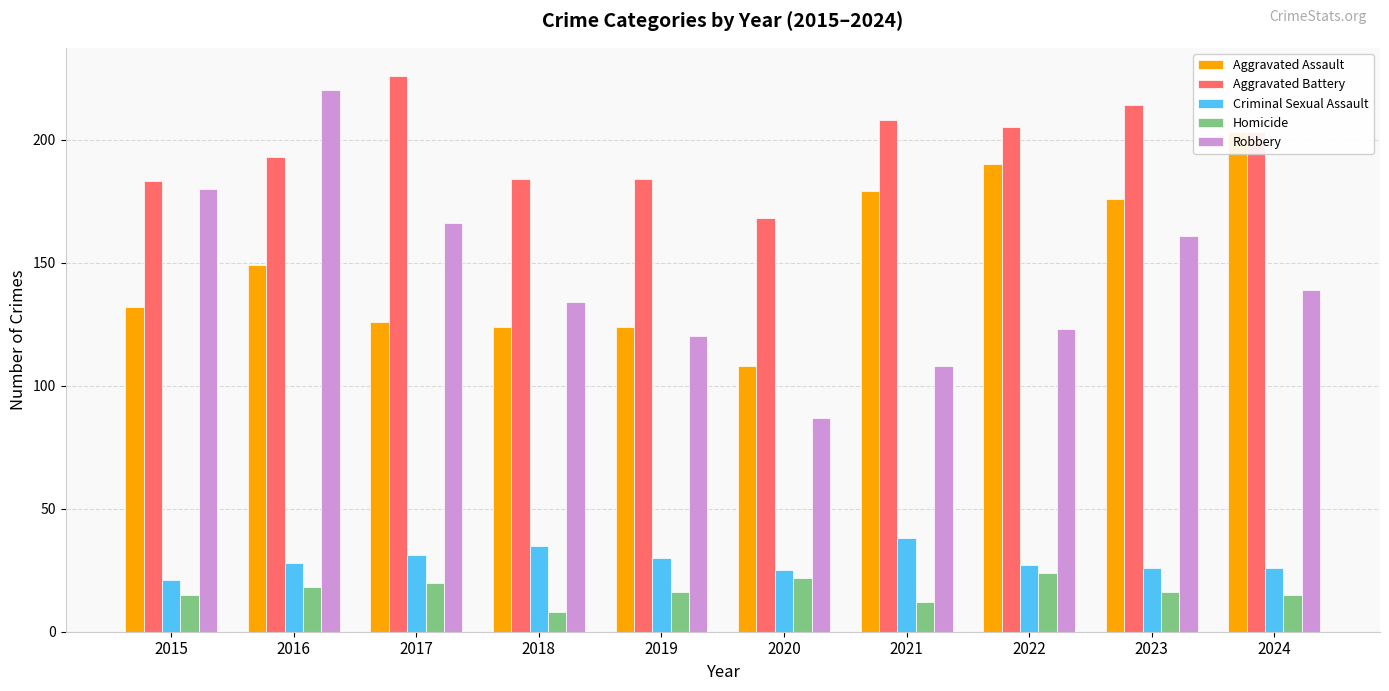

What is the total value across all series at 2020?

410